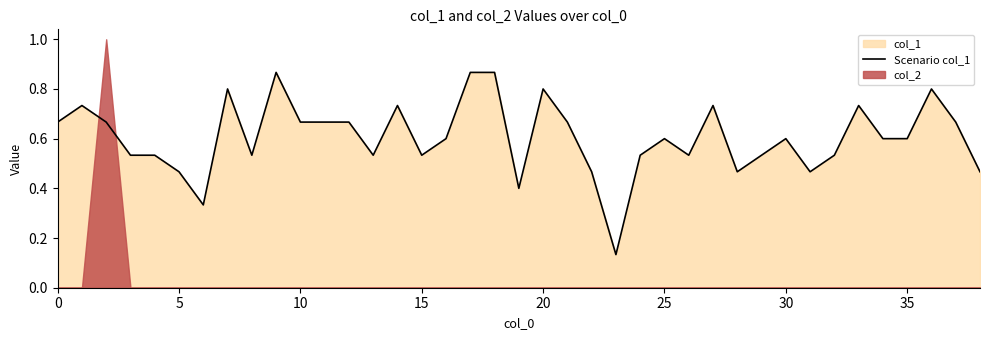

The value at 15 is 0.3. True or false?

False